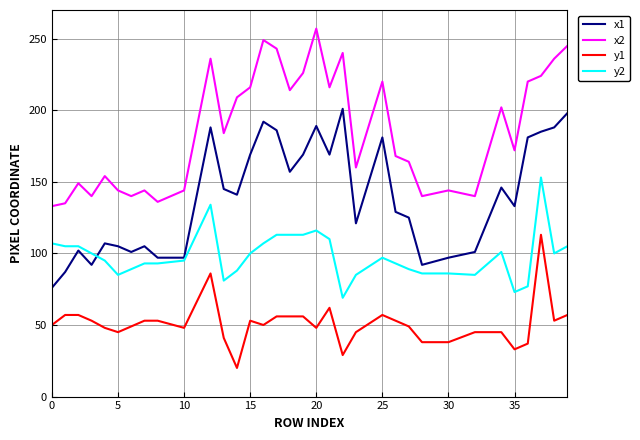

Rank the series by their maximum value, from lowest to highest.

y1, y2, x1, x2